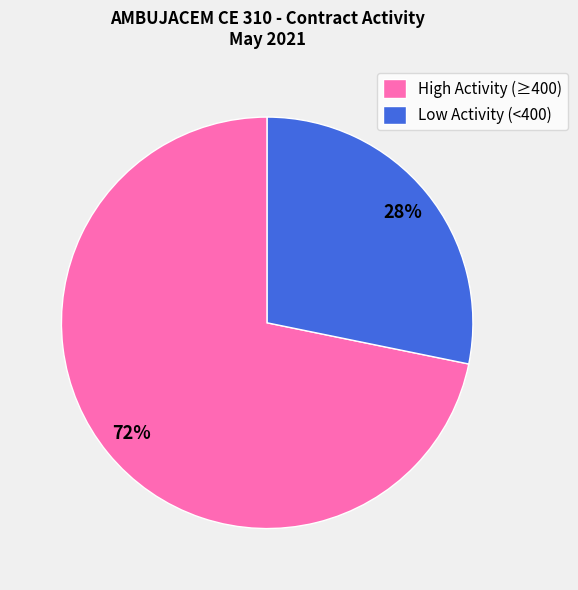

To the nearest percent, what is the difference between the largest and smallest slice percentages?

44%